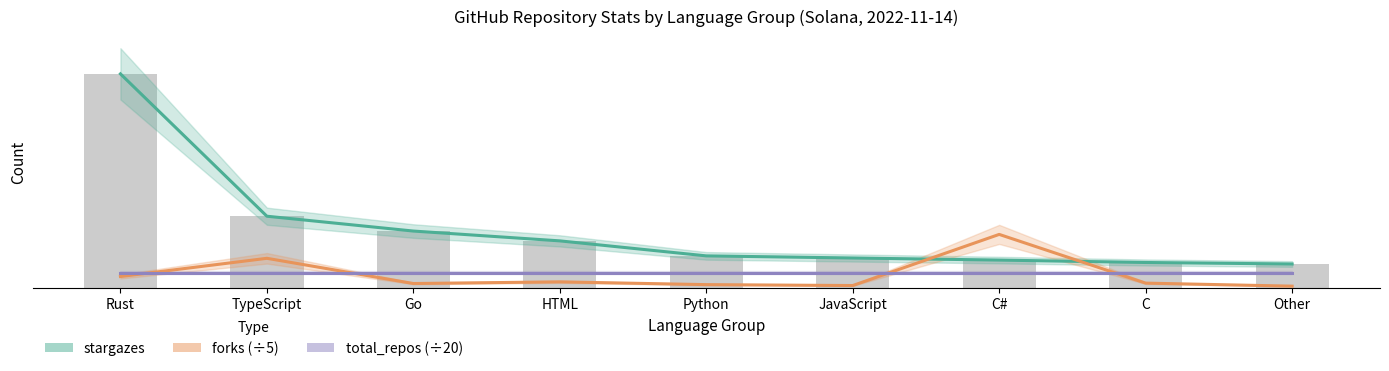

Reading right to left, list all the values displayed in this chart.

stargazes: 1064.0	1132.0	1241.0	1335.0	1431.0	2109.0	2553.0	3223.0	9657.0
forks (÷5): 62.6	199.4	2401.4	90.4	131.6	256.6	181.4	1321.0	497.6
total_repos (÷20): 677.8	677.8	677.8	677.8	677.8	677.8	677.8	677.8	677.8